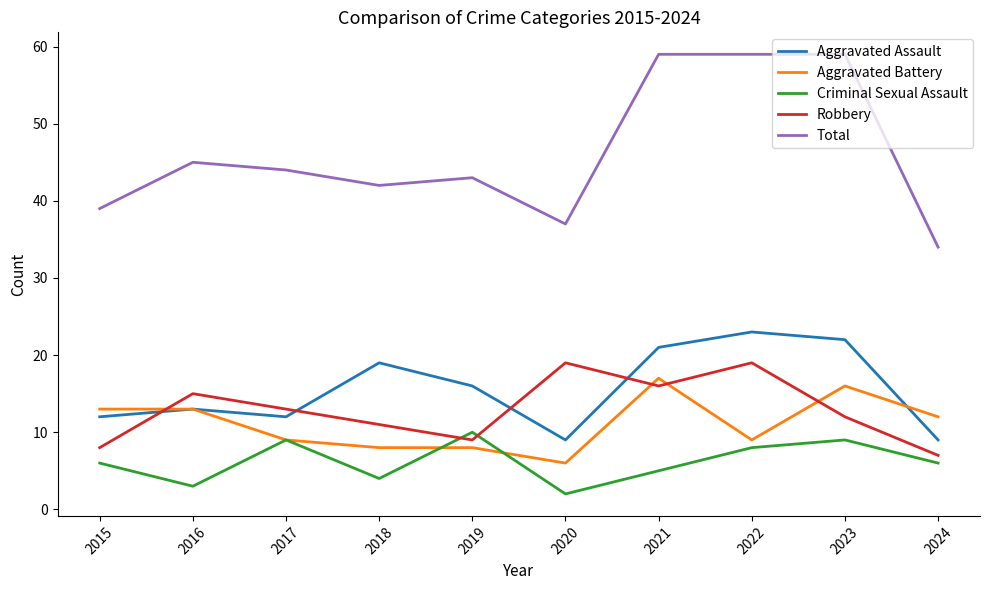

Reading left to right, extract all data points from this chart.

Aggravated Assault: 12	13	12	19	16	9	21	23	22	9
Aggravated Battery: 13	13	9	8	8	6	17	9	16	12
Criminal Sexual Assault: 6	3	9	4	10	2	5	8	9	6
Robbery: 8	15	13	11	9	19	16	19	12	7
Total: 39	45	44	42	43	37	59	59	59	34